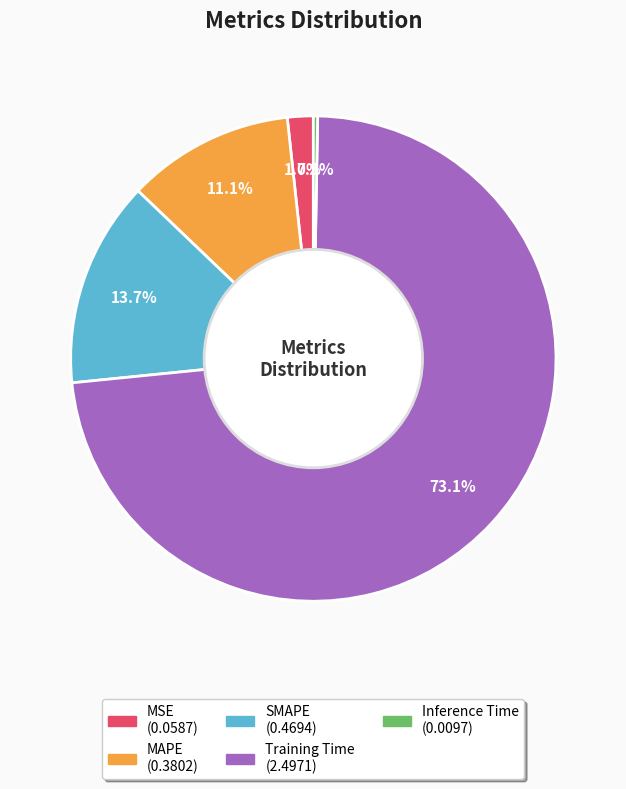

Is the sum of MSE and Training Time greater than half?

Yes